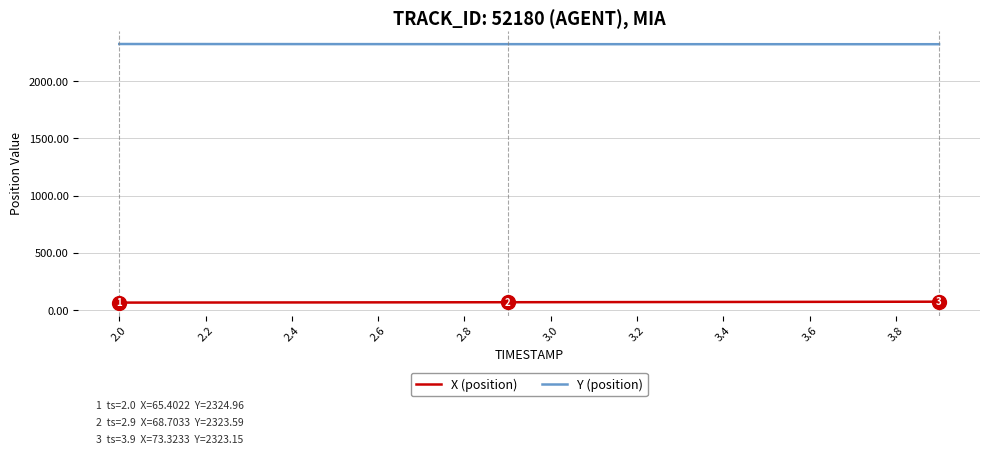

List the series in order of their overall mean, highest first.

Y (position), X (position)